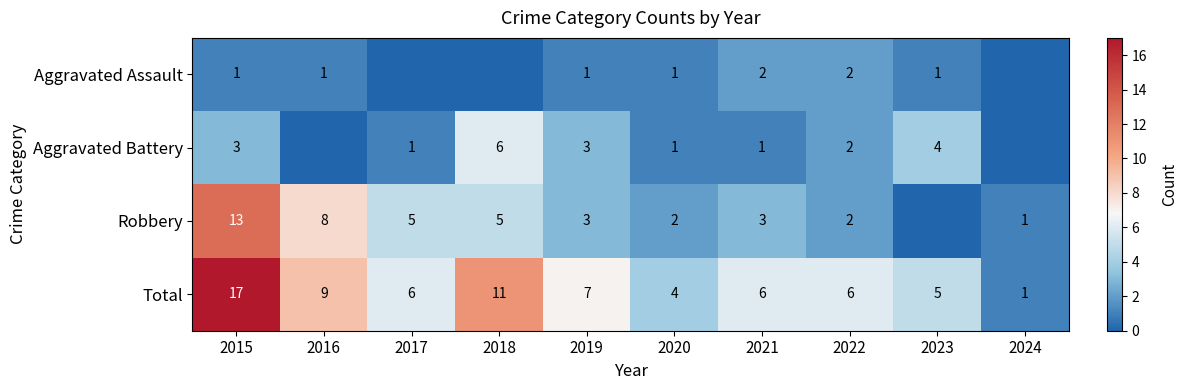

At which label does Total reach its minimum?

2024